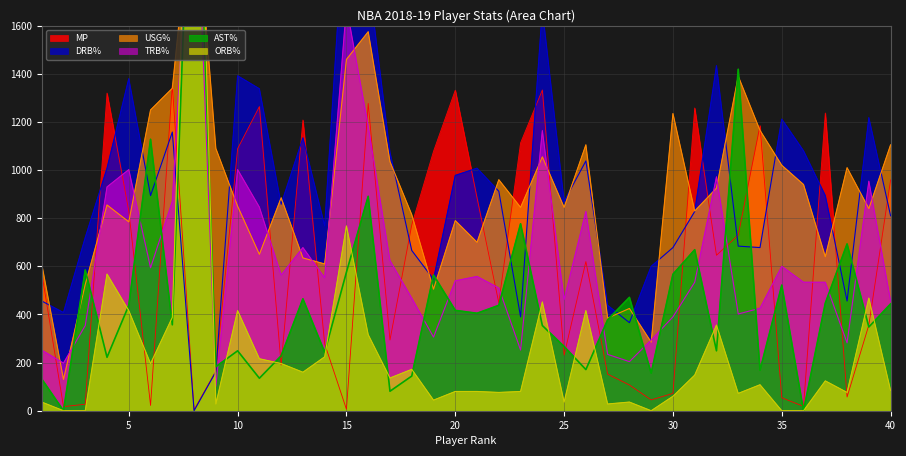

What is the approximate value of USG% at 30?

1235.0